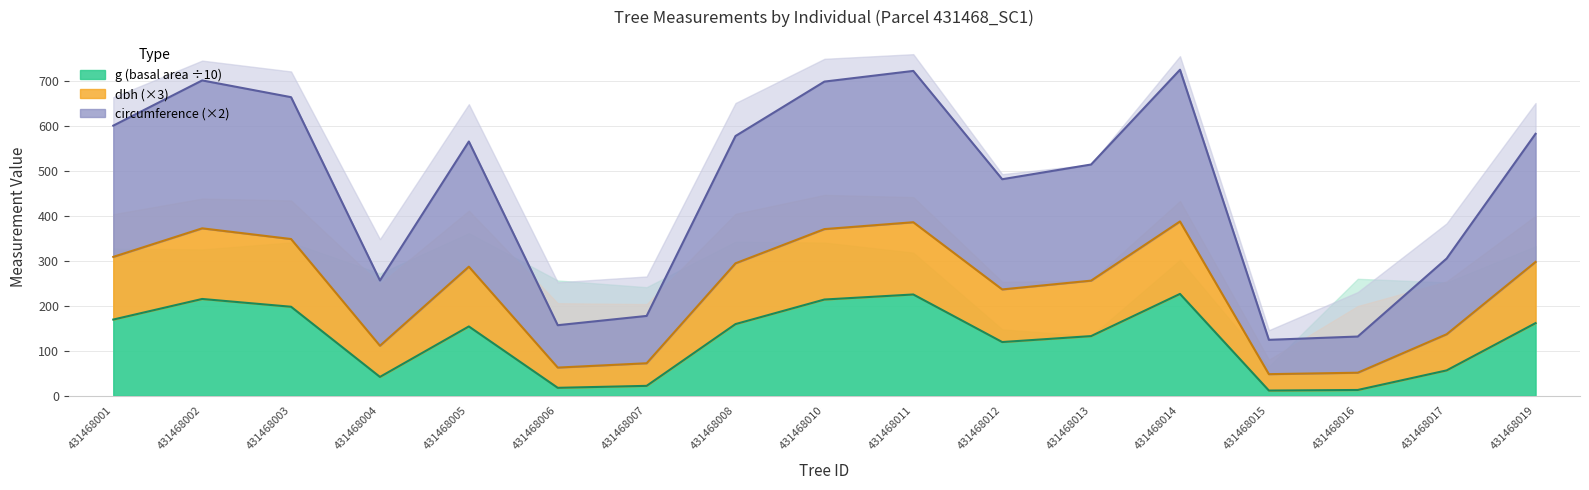

How many interior local peaks does the circunferencia_normal series have?

4